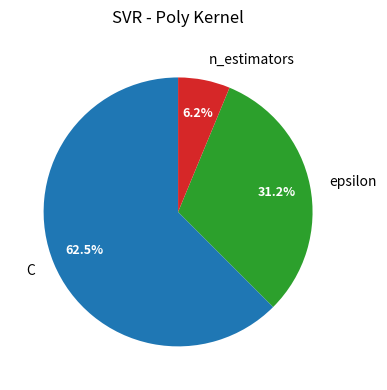

True or false: epsilon accounts for 19% of the total.

False